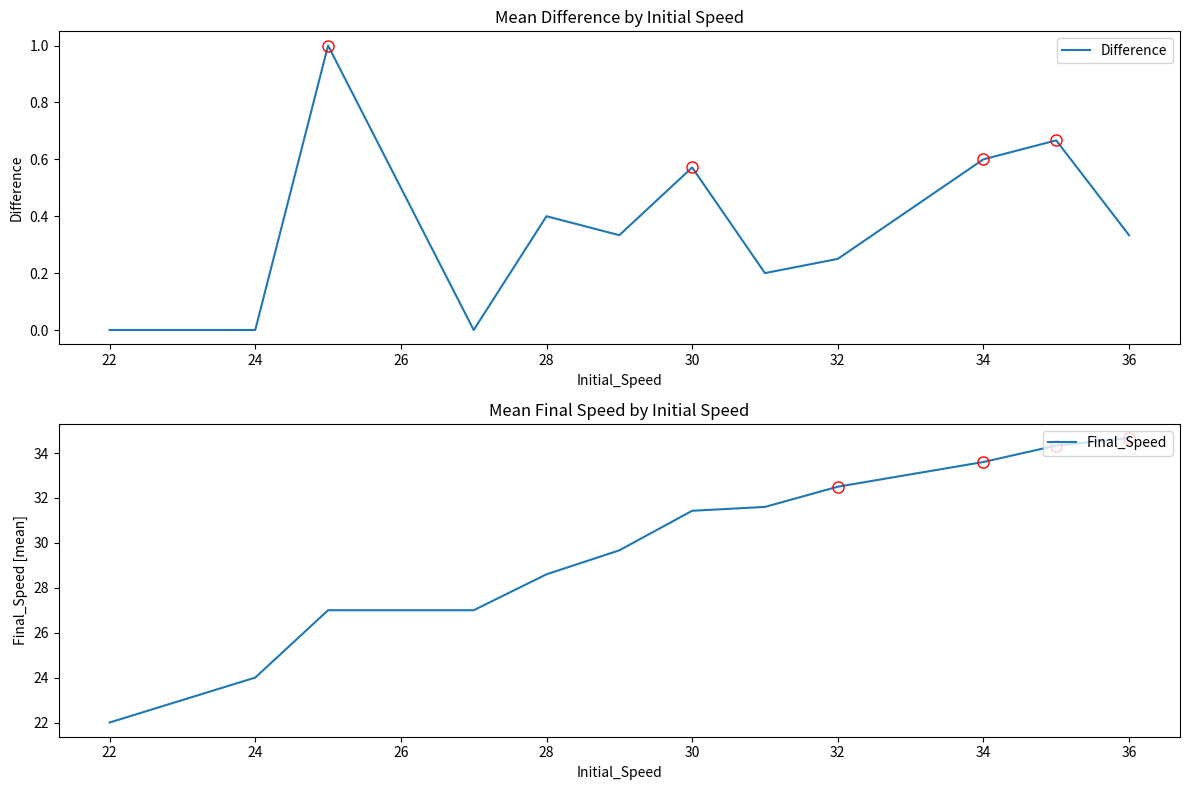

How many lines are shown in the chart?

2